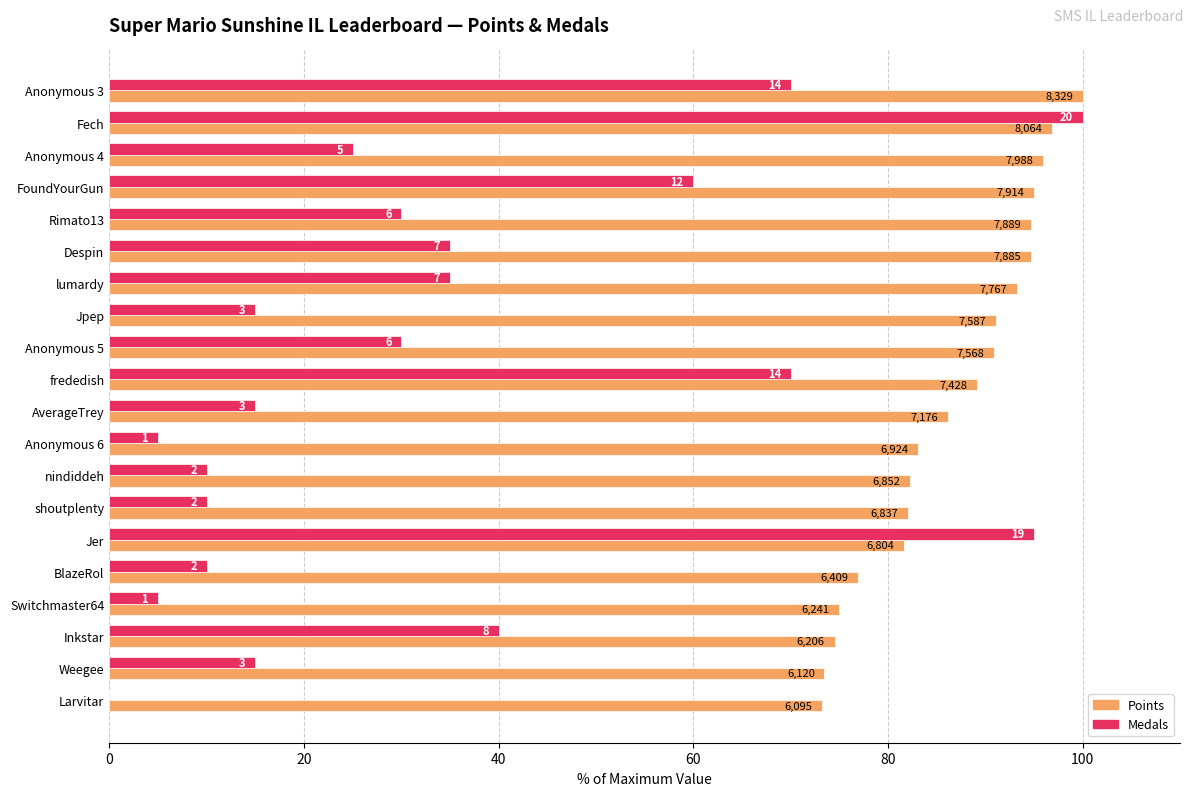

What is the difference between the maximum and minimum values in the Points series?

26.8